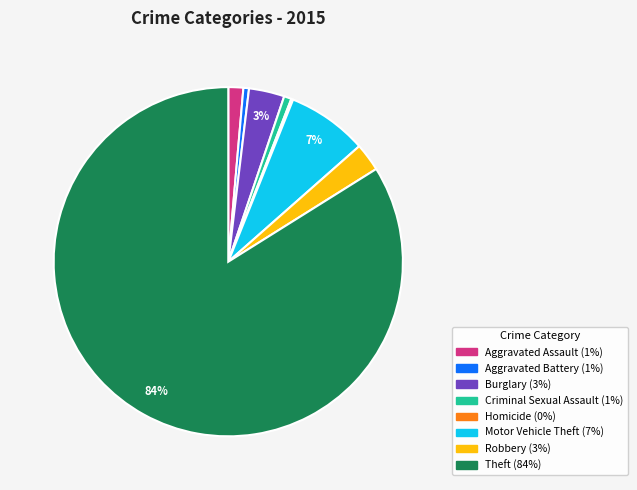

What percentage is the Burglary slice, to the nearest percent?

3%